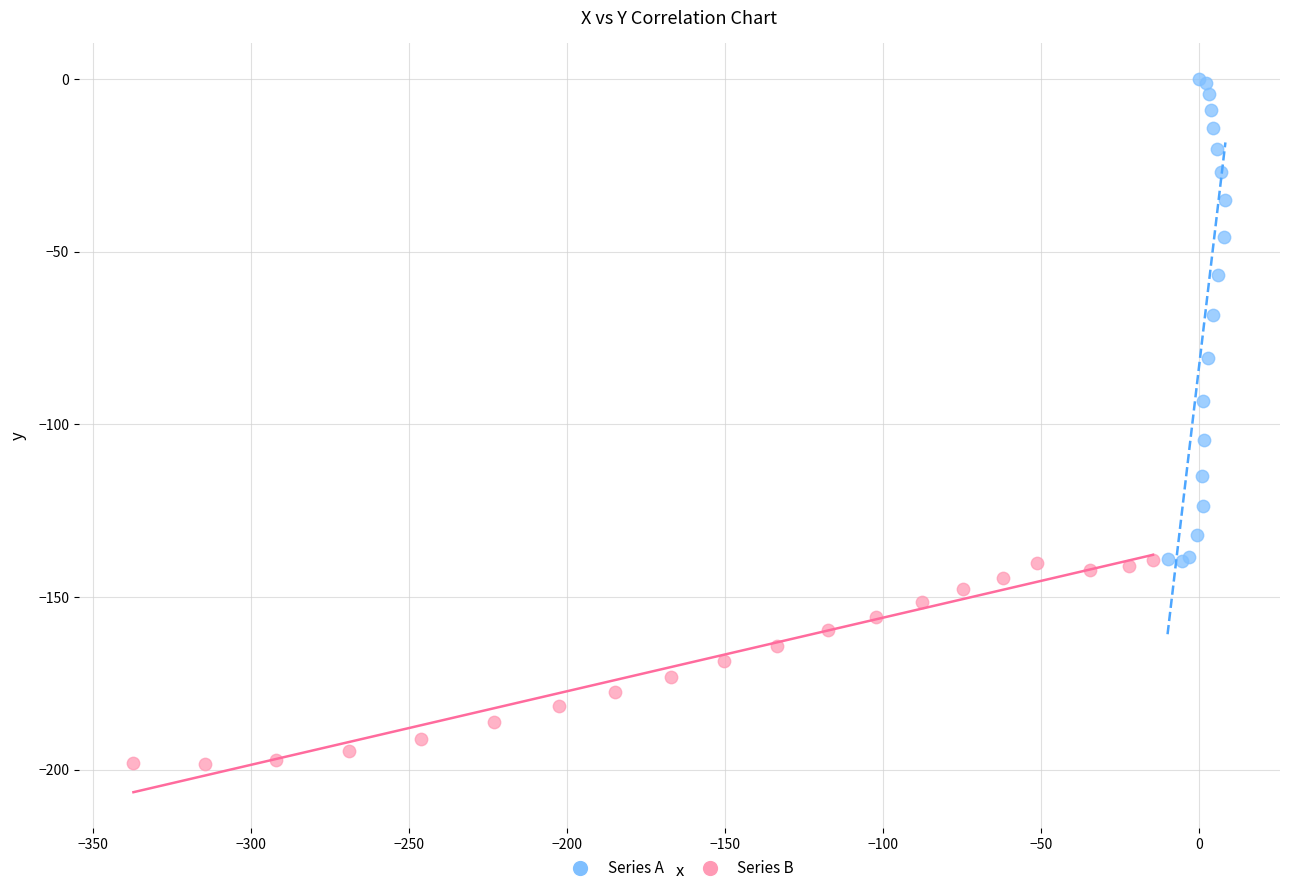

Which series has the widest spread of Y values?

Series A